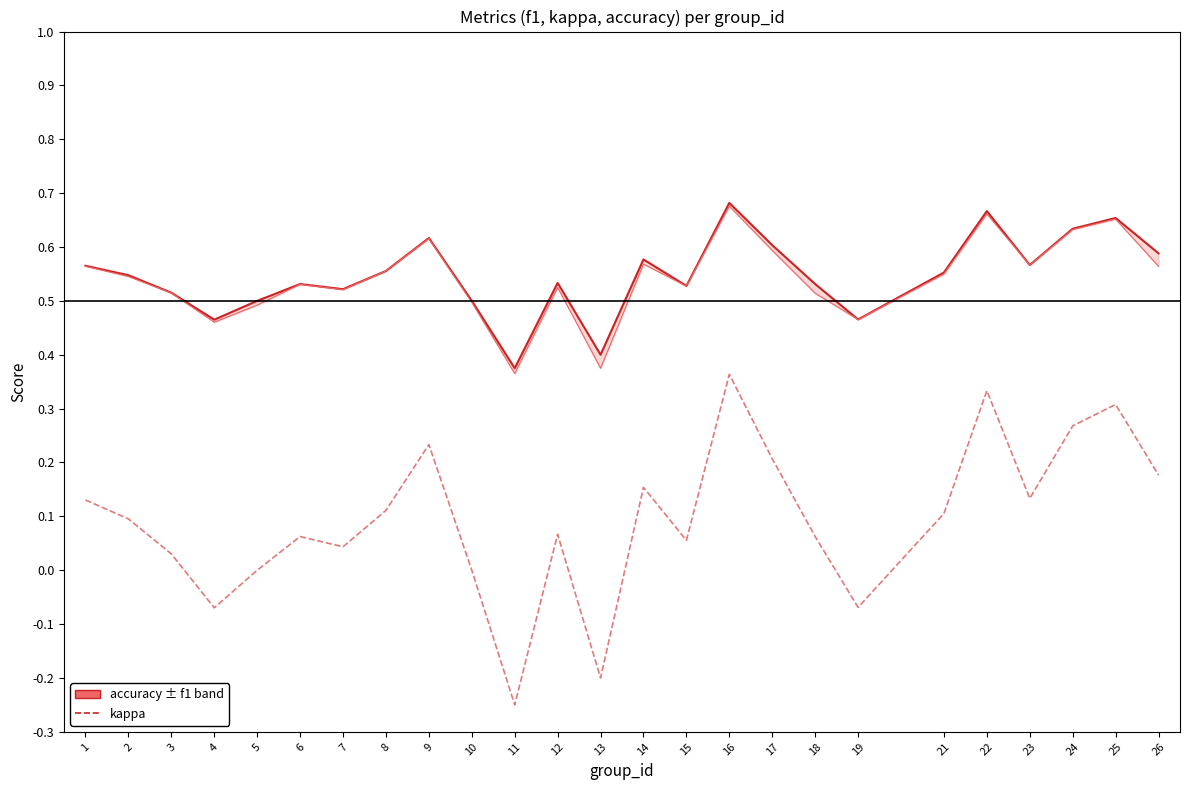

Is the value of kappa at 18 greater than the value of accuracy at 22?

No